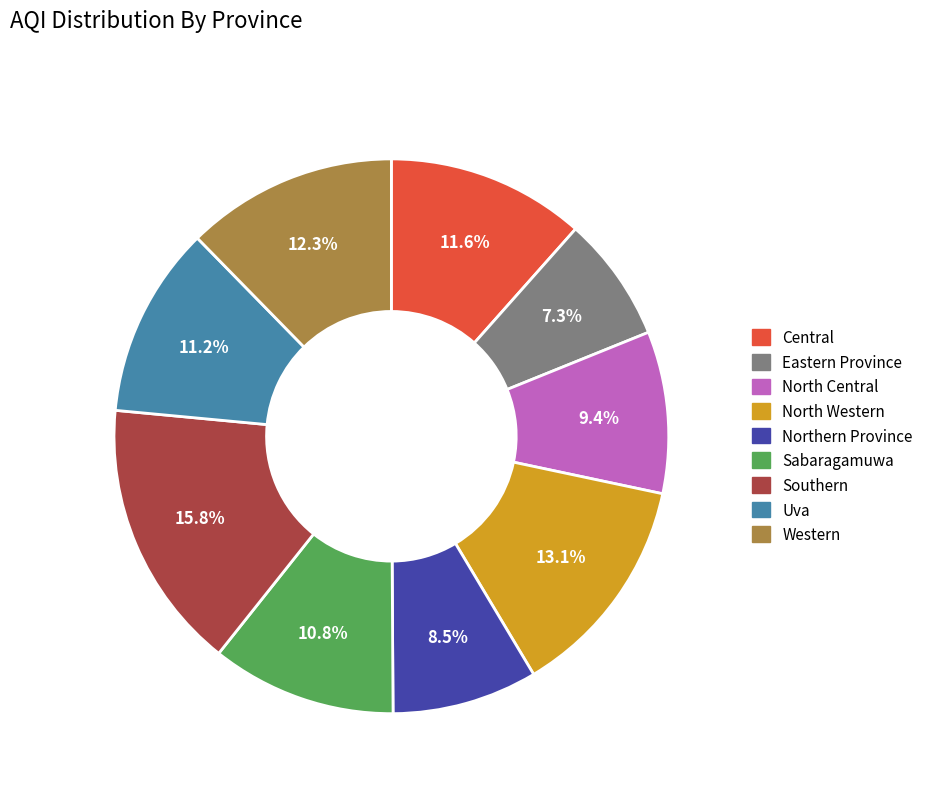

How many slices are in this pie chart?

9